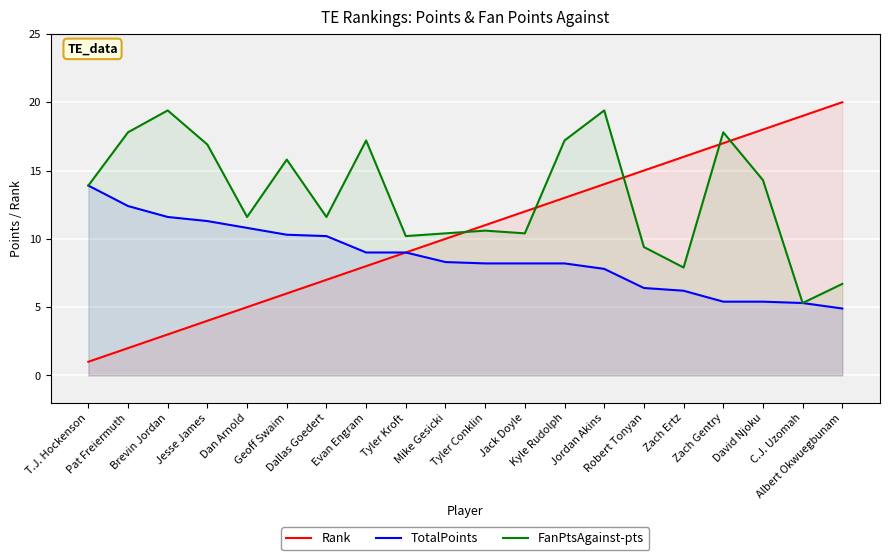

Rank the series at C.J. Uzomah from highest to lowest value.

Rank, TotalPoints, FanPtsAgainst-pts